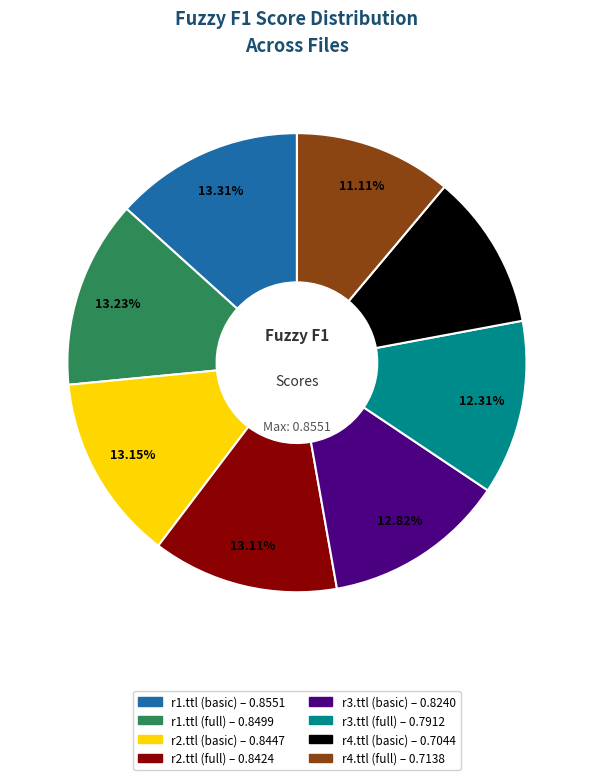

To the nearest percent, what percentage of the pie is r3.ttl (full)?

12%